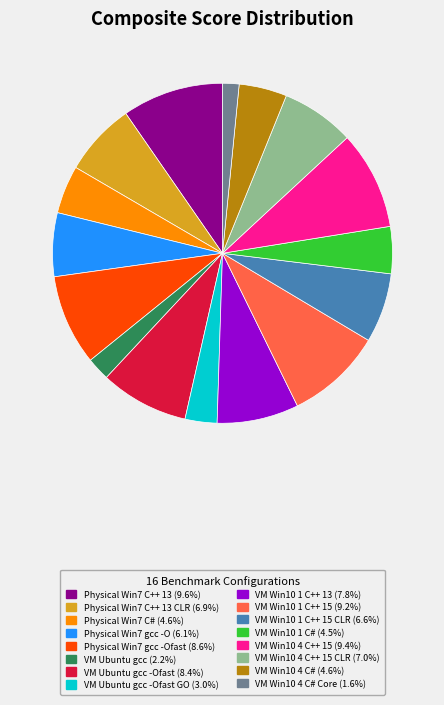

Does any single category account for the majority?

No